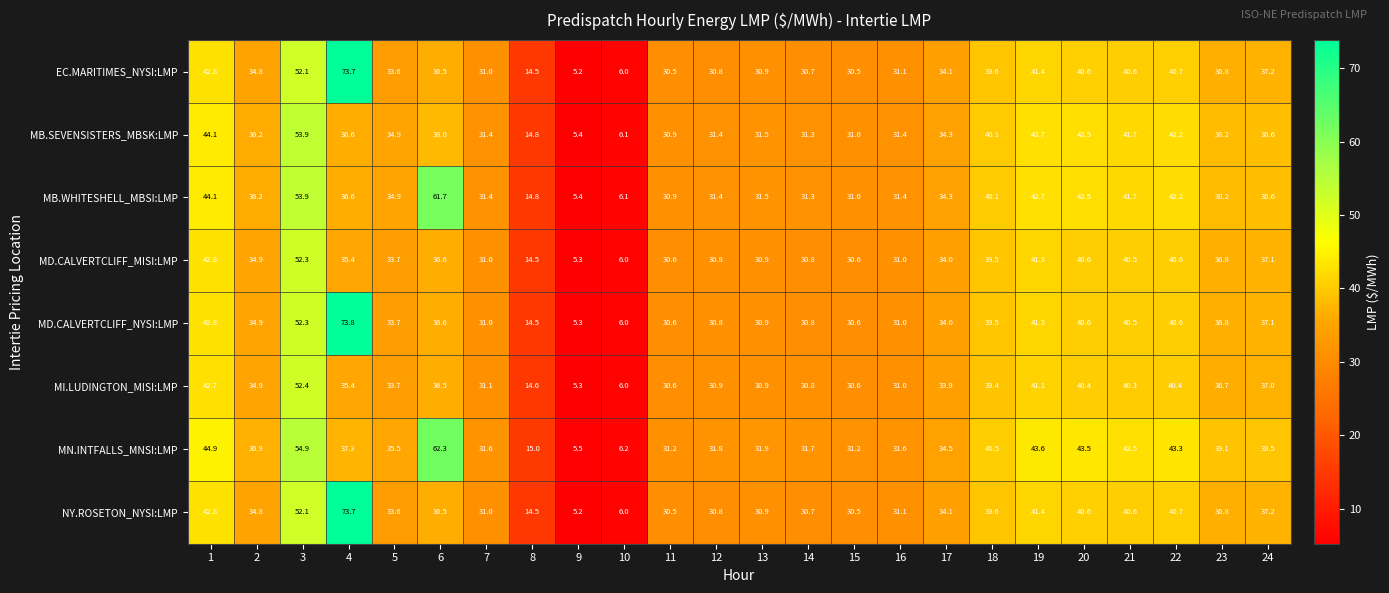

What is the minimum value shown in the chart?

5.2